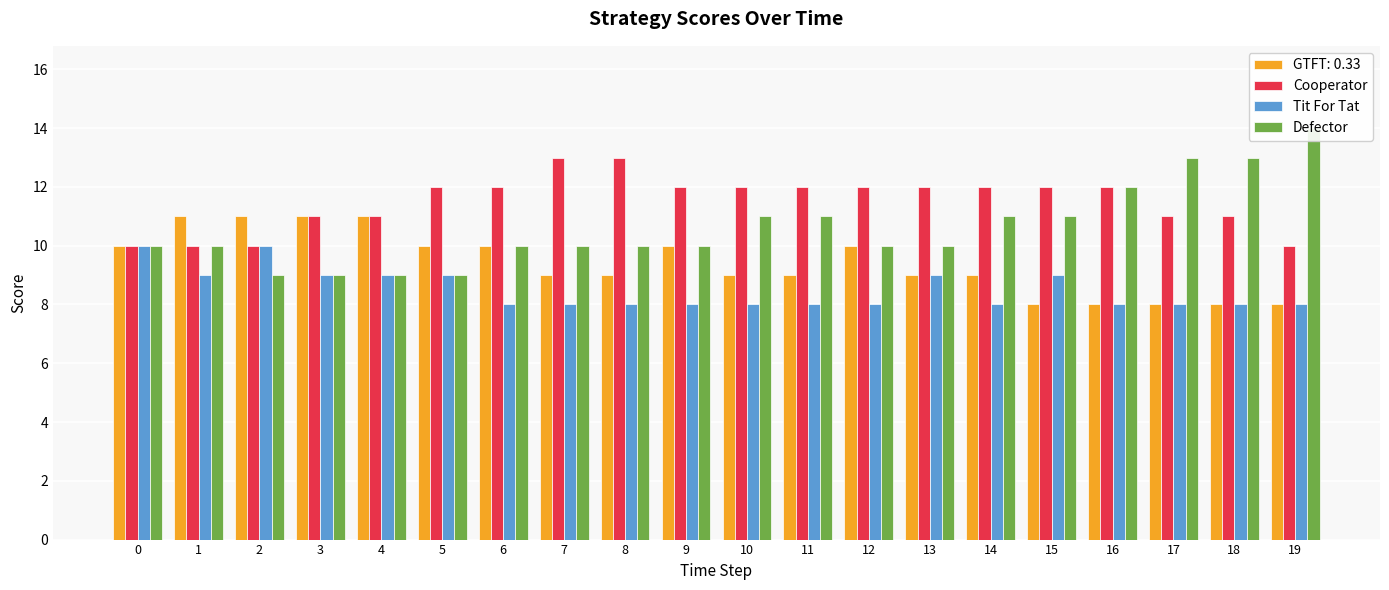

Is it true that Defector equals 5 at 4?

False